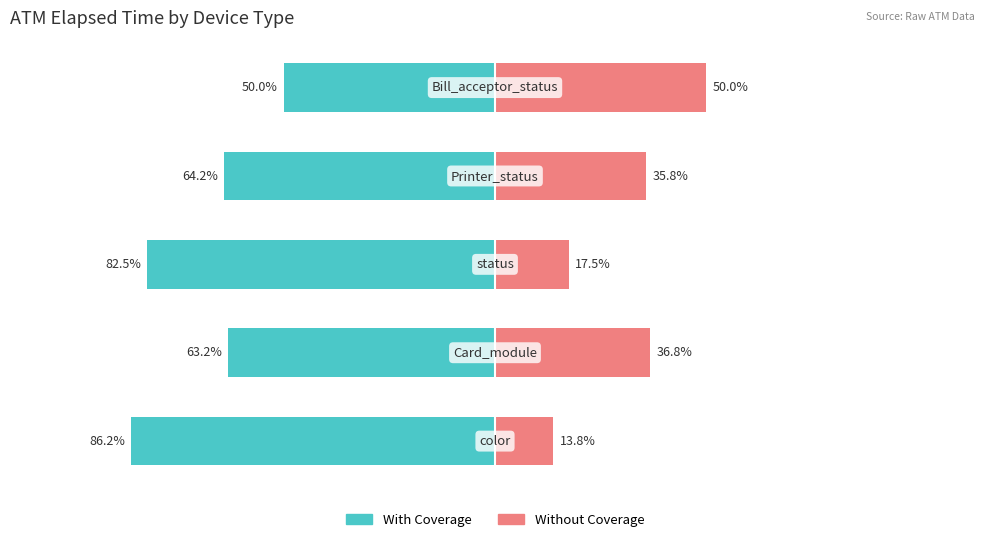

How many series are shown in this chart?

2